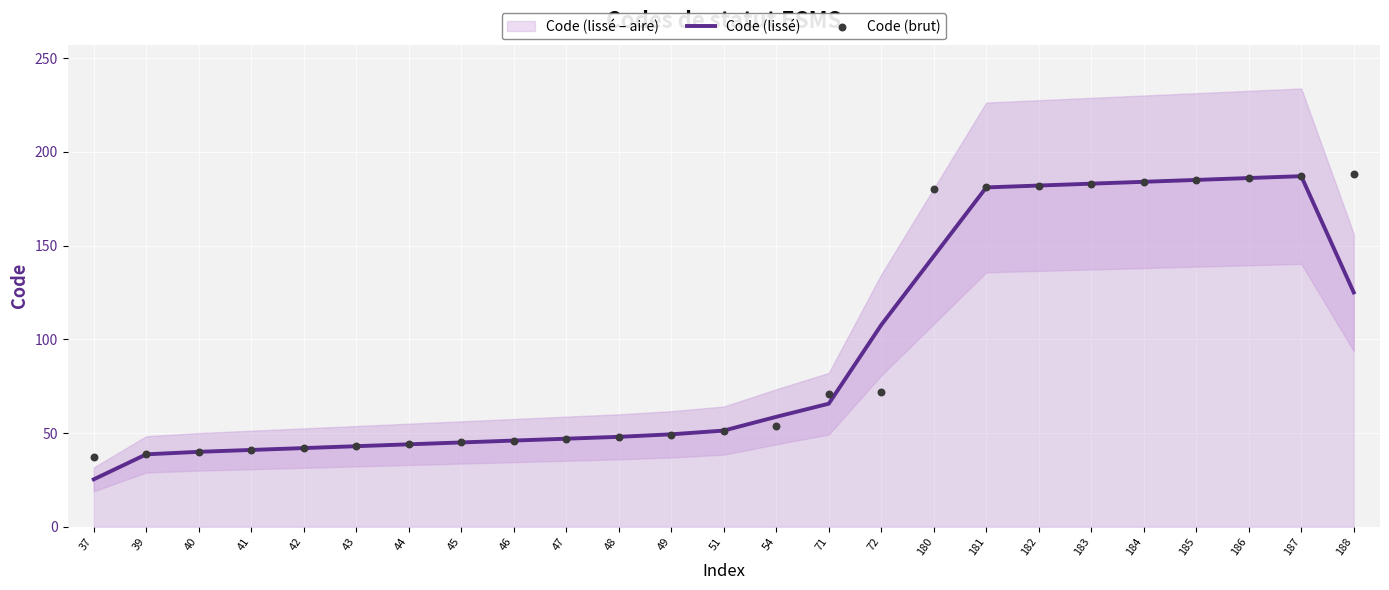

Which series has the widest spread of Y values?

Code (lissé)